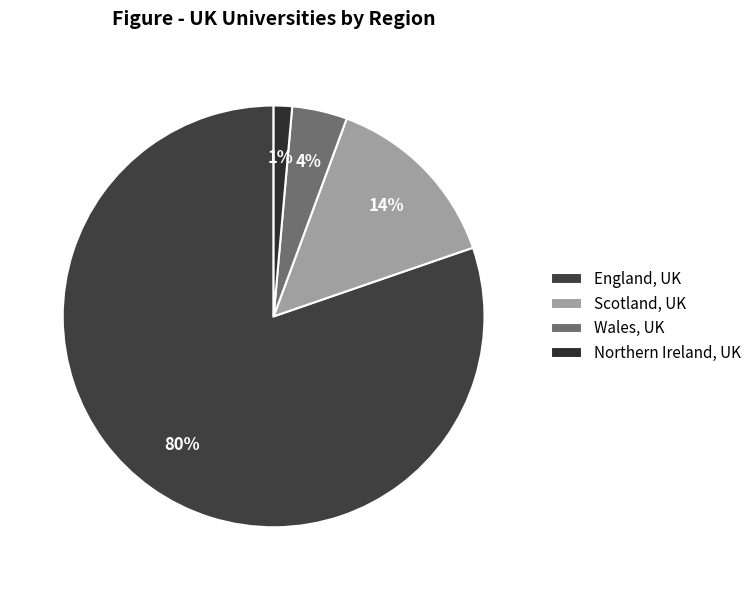

What is the majority slice?

England, UK